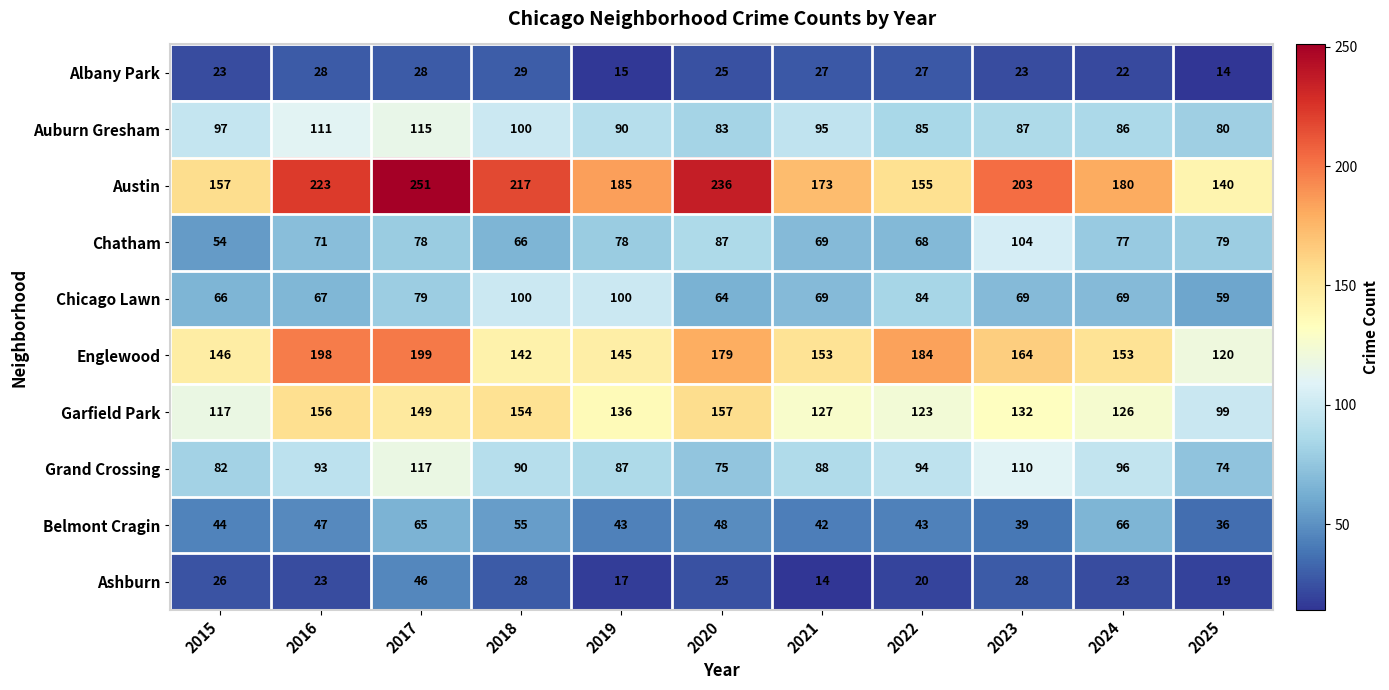

Which category has the lowest value in the Albany Park series?

2025